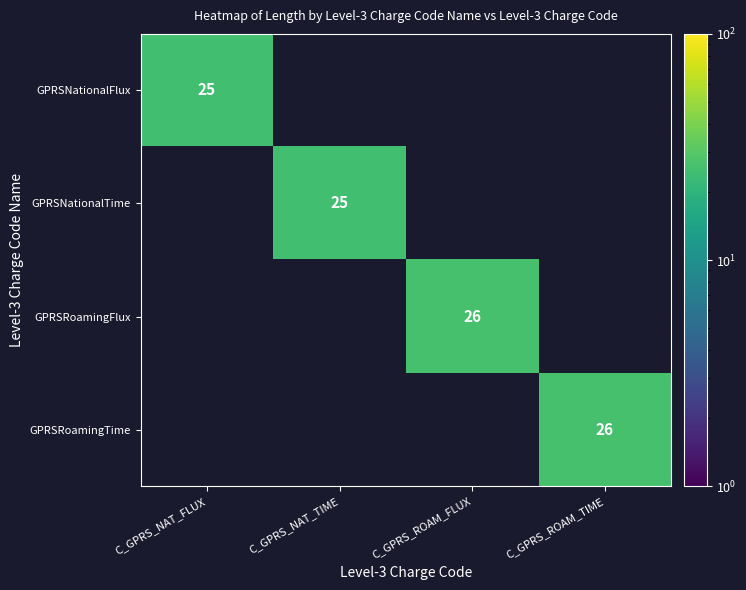

True or false: GPRSNationalTime has a value of 8 at C_GPRS_NAT_TIME.

False